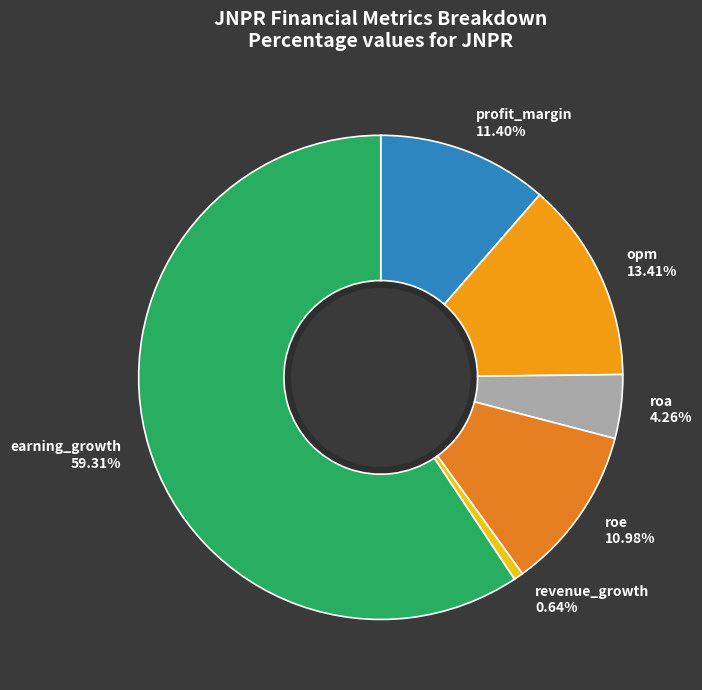

Which slice represents more than half of the pie?

earning_growth